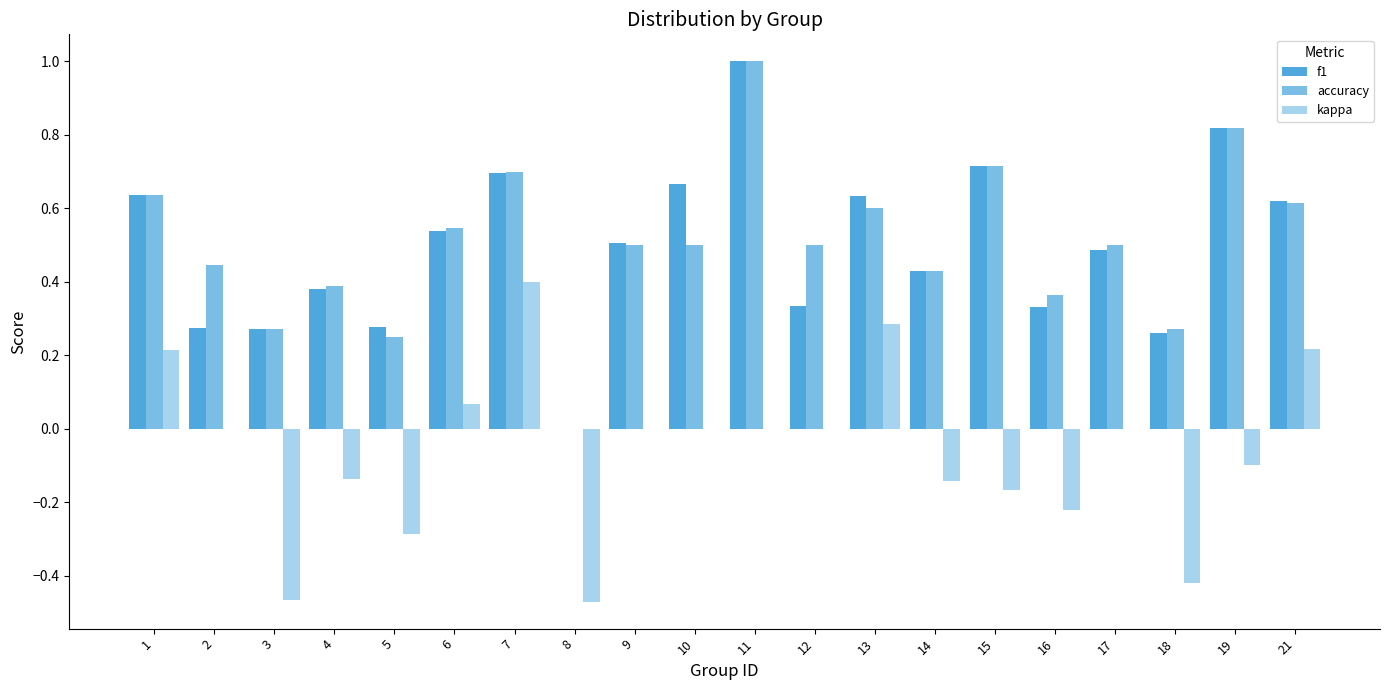

Are the bars grouped side by side (vs. stacked)?

Yes